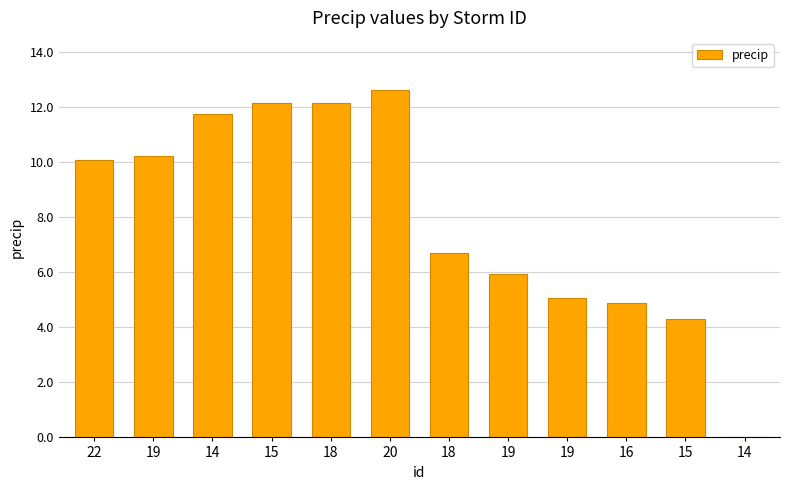

How many data points are above 10?

6